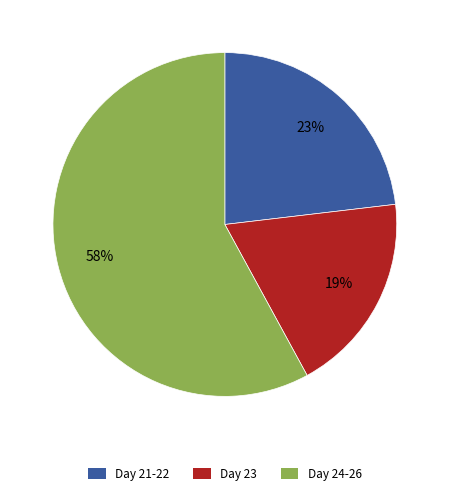

To the nearest percent, what is the average slice percentage?

33%